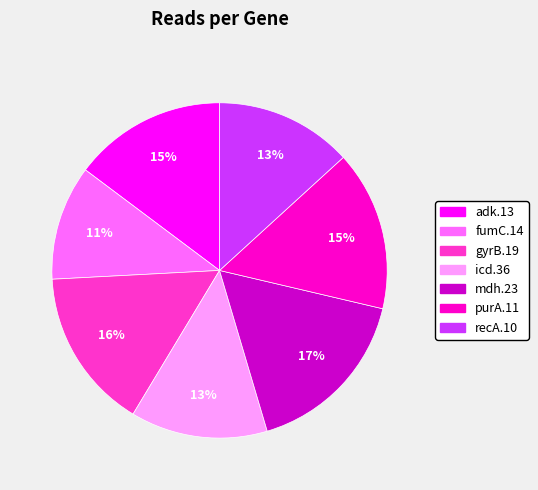

To the nearest percent, what portion does fumC.14 represent?

11%